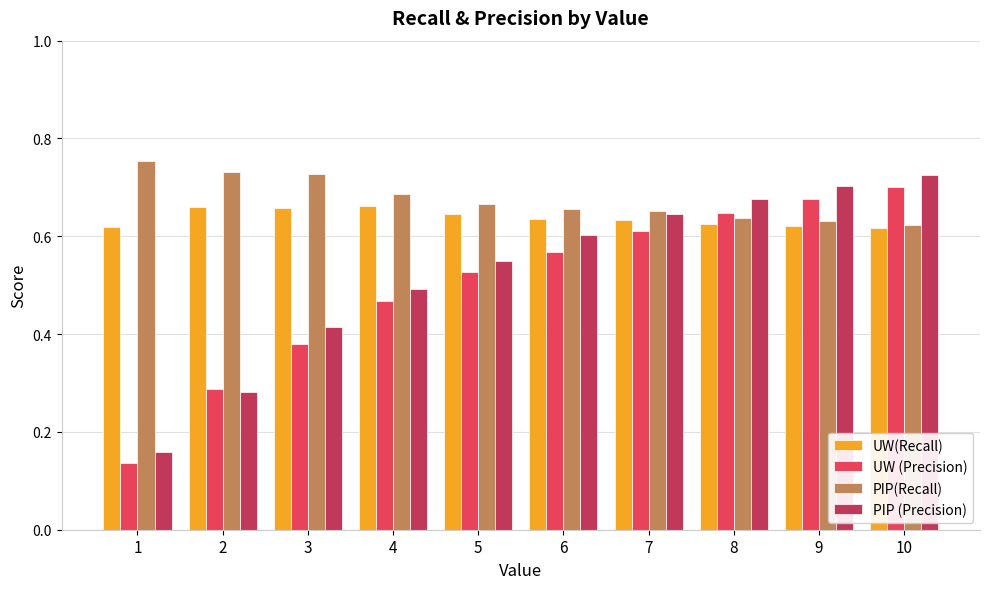

Does the chart contain stacked bars?

No